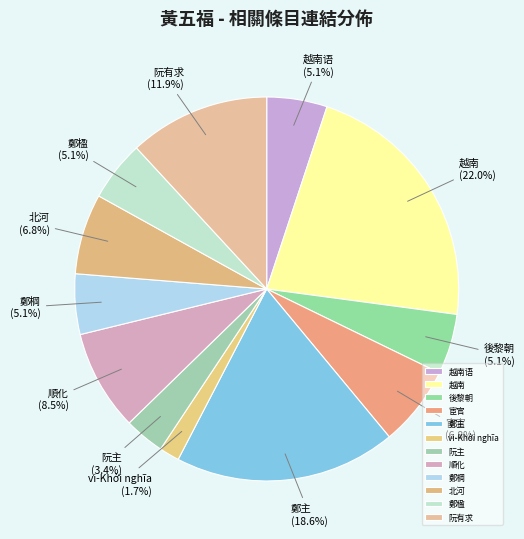

The vi-Khởi nghĩa slice represents 2% of the pie. True or false?

True